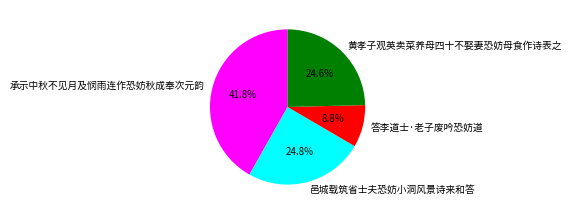

What is the total percentage of 邑城载筑省士夫恐妨小洞风景诗来和答 and 答李道士·老子废吟恐妨道?

33.6%